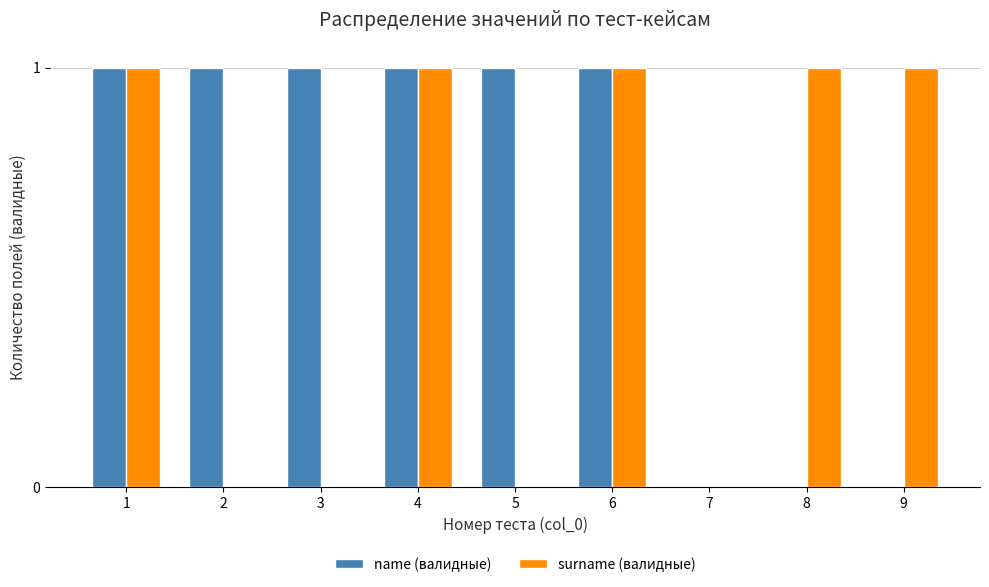

Reading left to right, transcribe all the data shown in this chart.

name (валидные): 1=1	2=1	3=1	4=1	5=1	6=1	7=0	8=0	9=0
surname (валидные): 1=1	2=0	3=0	4=1	5=0	6=1	7=0	8=1	9=1